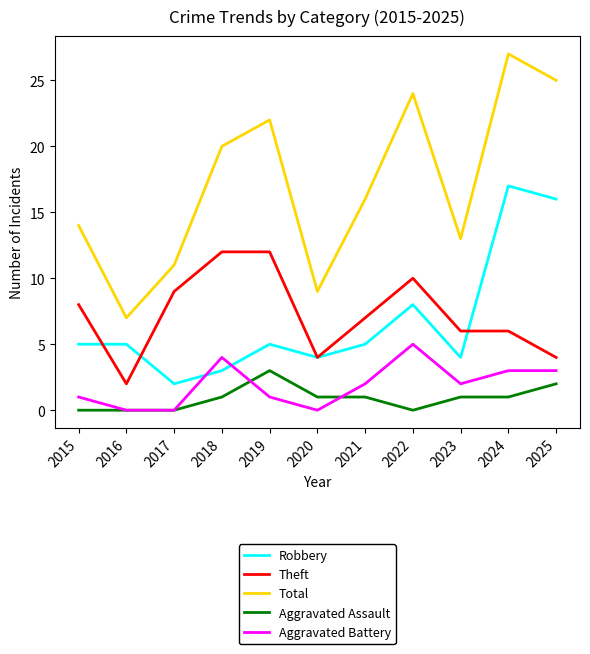

Read the Total value at 2022.

24